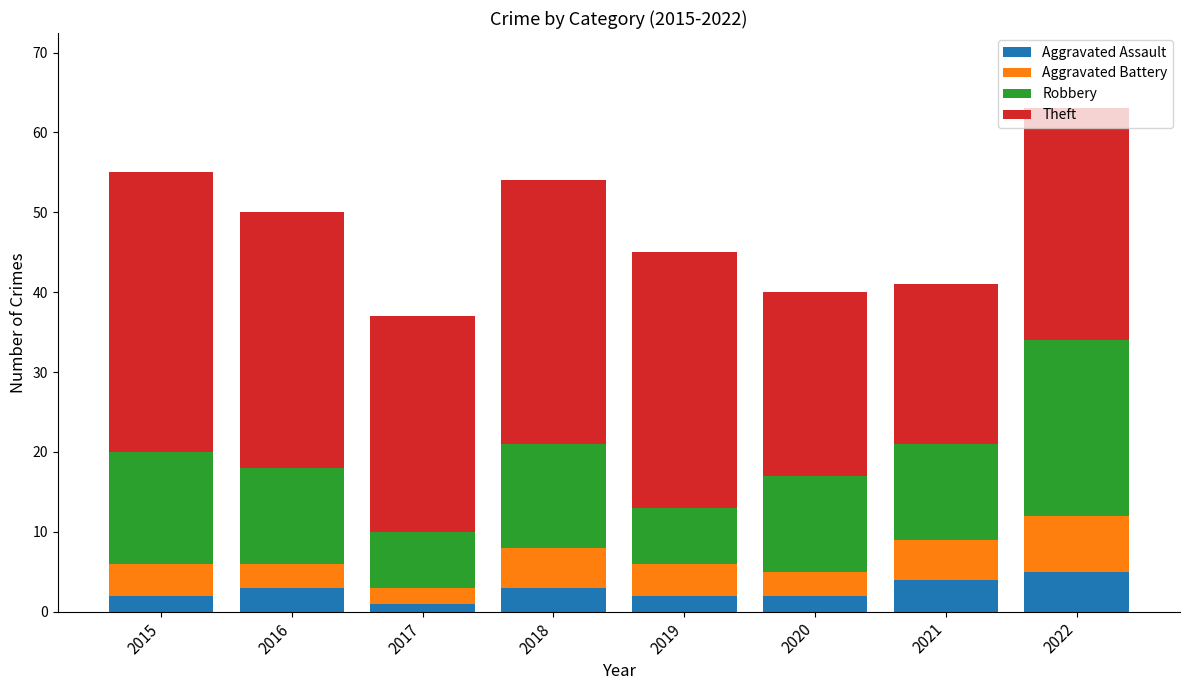

True or false: Aggravated Assault has a value of 2 at 2019.

True